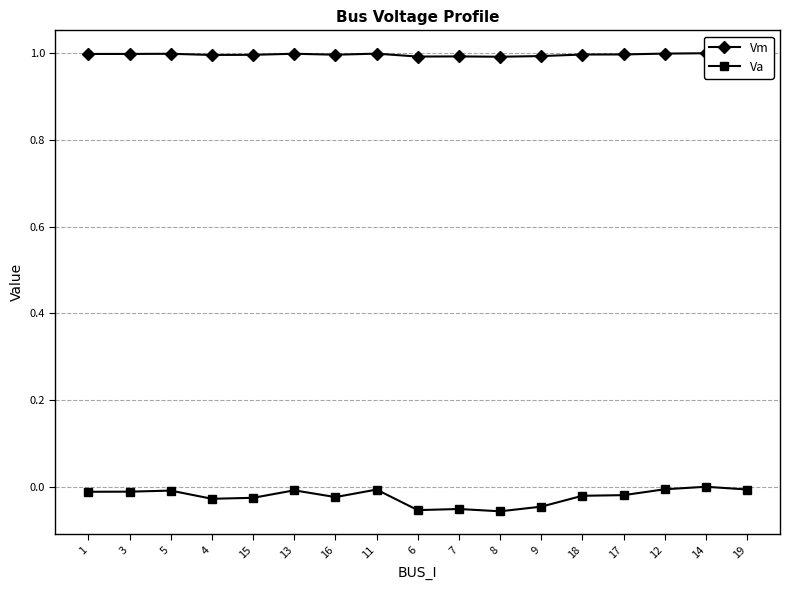

What is the label of the 3rd point from the left?

5